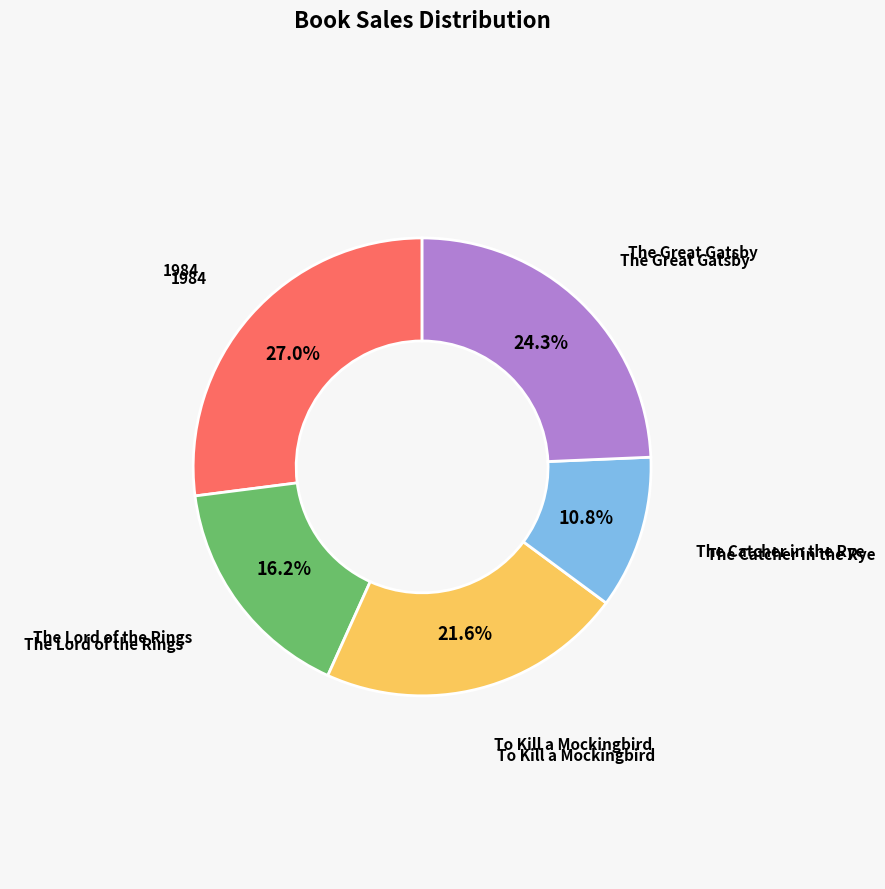

Does any single category account for the majority?

No